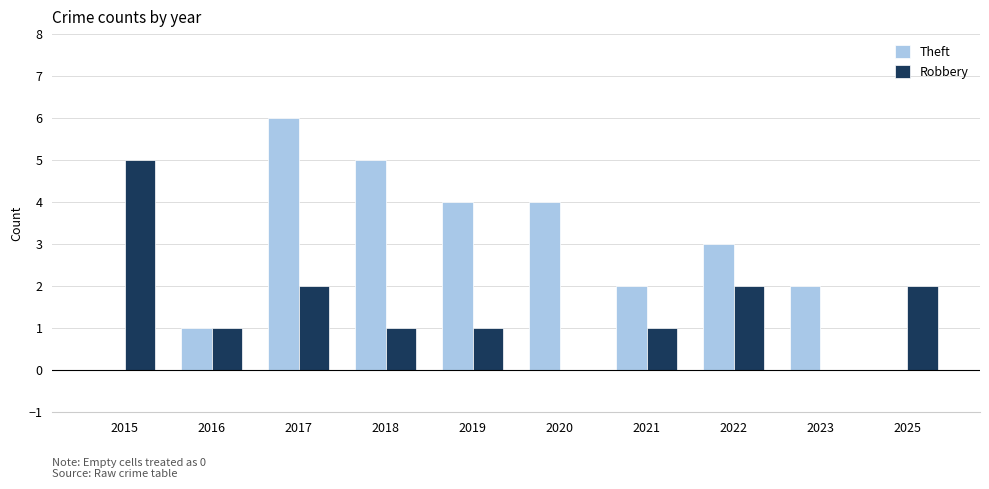

Reading left to right, list all the values displayed in this chart.

Theft: 2015=0	2016=1	2017=6	2018=5	2019=4	2020=4	2021=2	2022=3	2023=2	2025=0
Robbery: 2015=5	2016=1	2017=2	2018=1	2019=1	2020=0	2021=1	2022=2	2023=0	2025=2